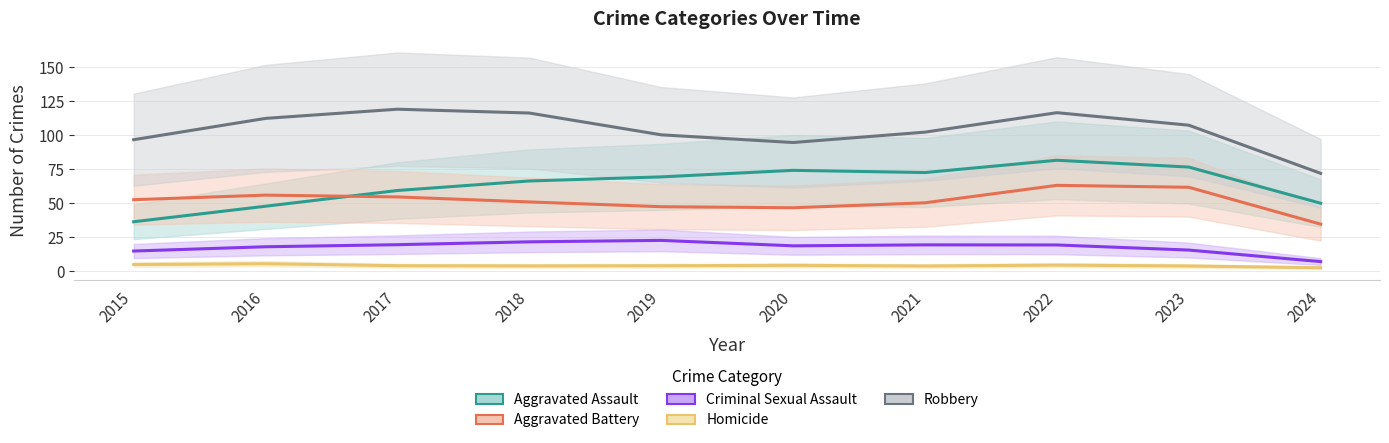

What is the spread (max minus min) of values at 2023?

103.4